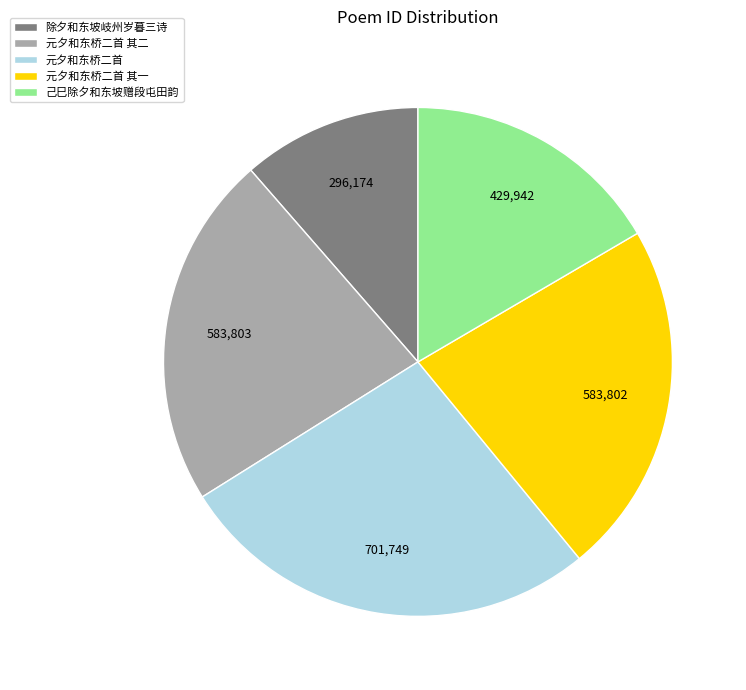

Is 元夕和东桥二首 其二 the majority of the pie?

No